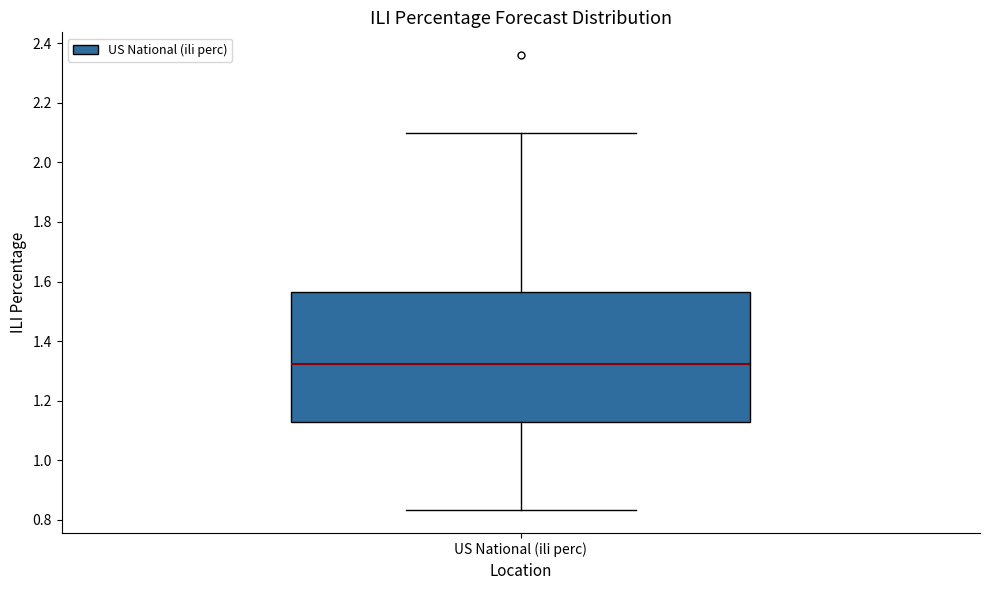

Read this box plot against the y-axis: the position of the median line, the range covered by the box, and the ends of both whiskers. The values are not printed on the chart, so give them approximately, as read against the axis.

median 1.32, box 1.12 to 1.56, whiskers 0.84 to 2.10